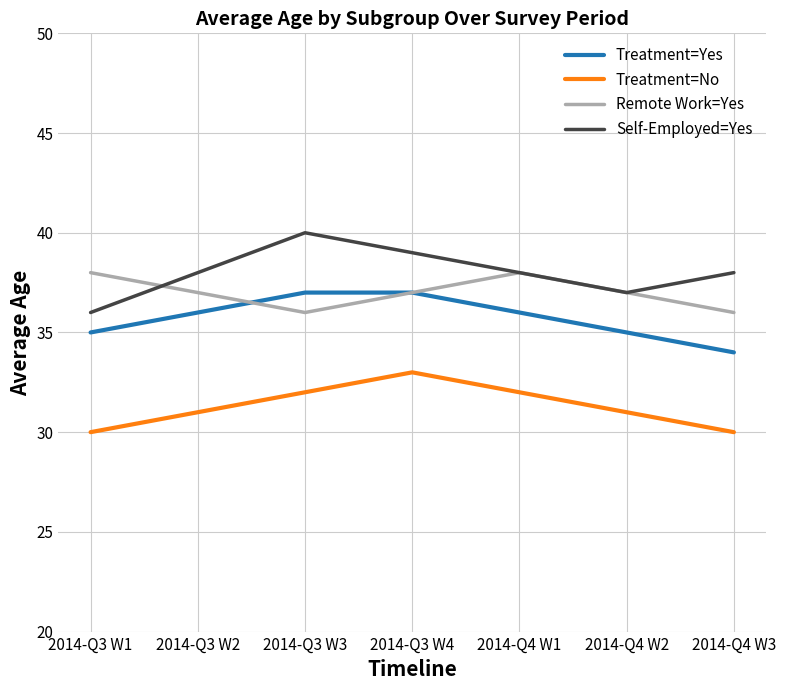

Between which two adjacent categories do Treatment=Yes and Remote Work=Yes first intersect?

2014-Q3 W2 and 2014-Q3 W3